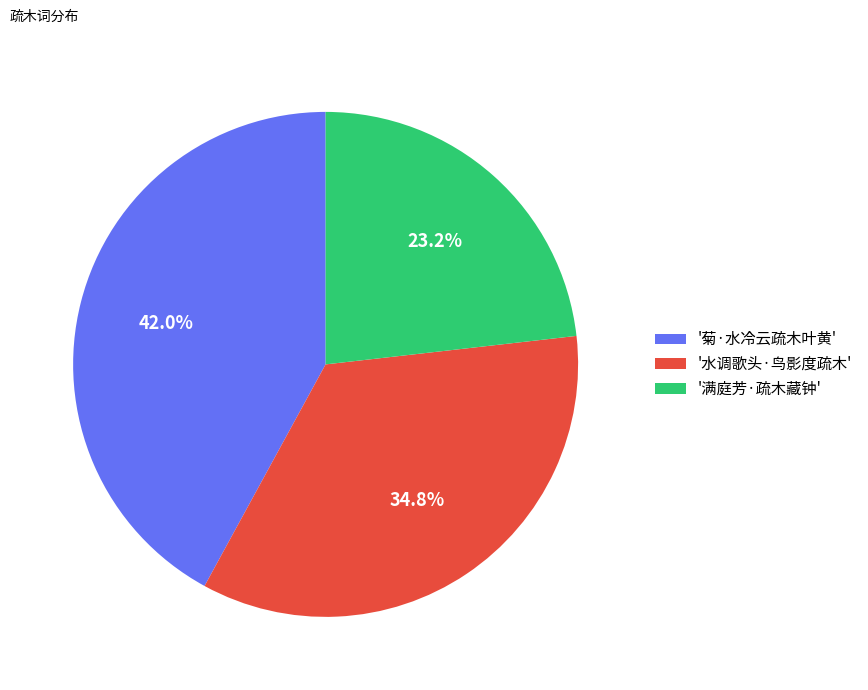

Does '满庭芳·疏木藏钟' represent more than half of the total?

No